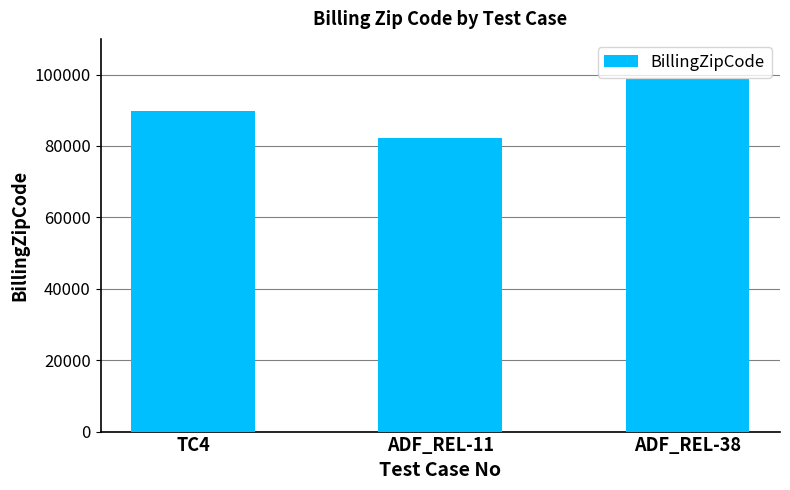

What is the smallest value displayed?

82355